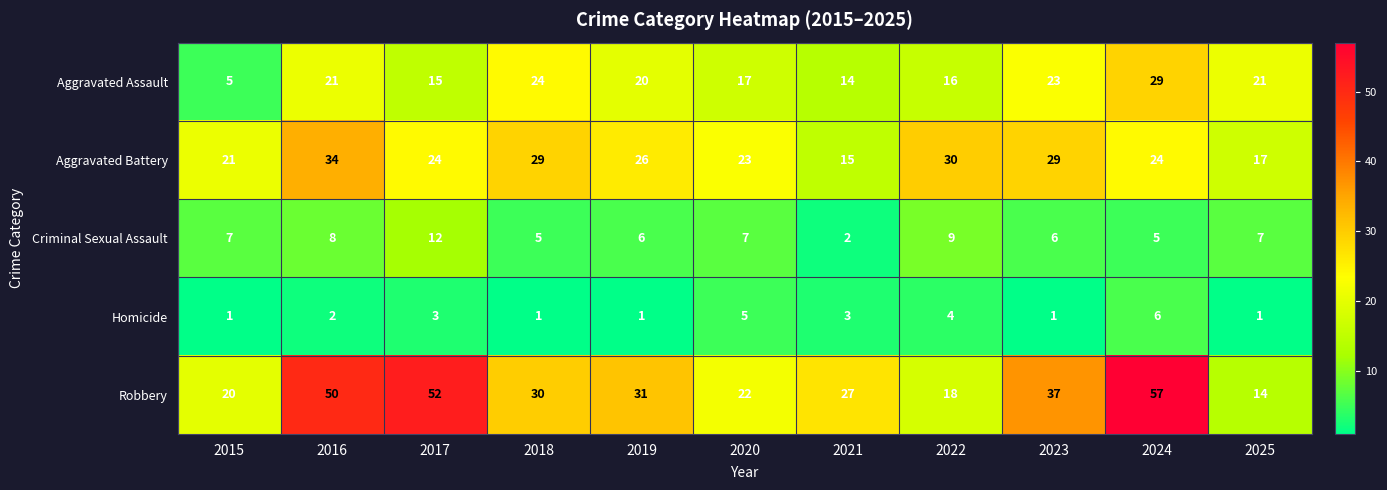

Between 2018 and 2020, which series saw the biggest shift?

Robbery